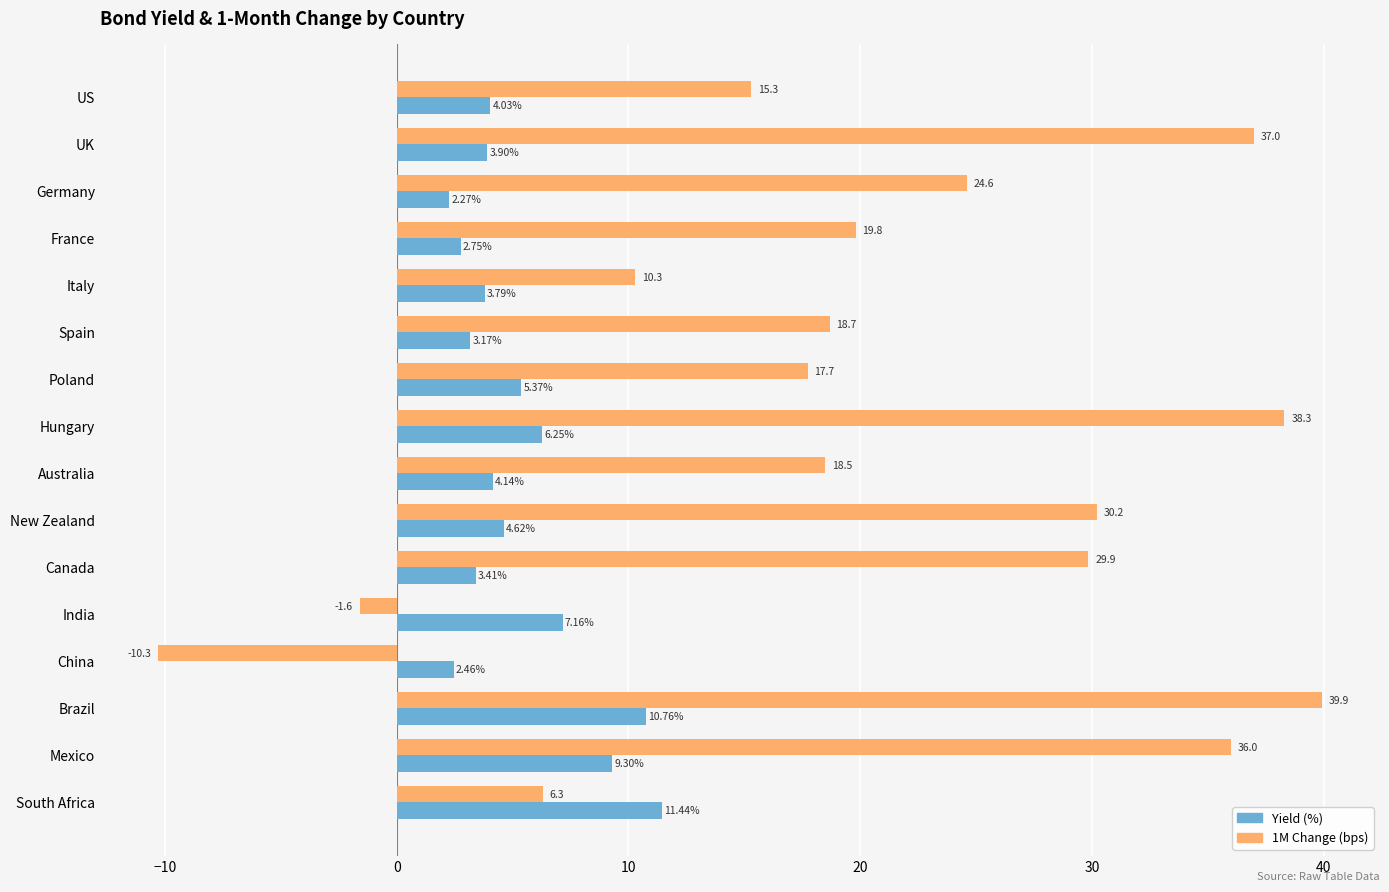

At which category is the sum across all series the highest?

Brazil